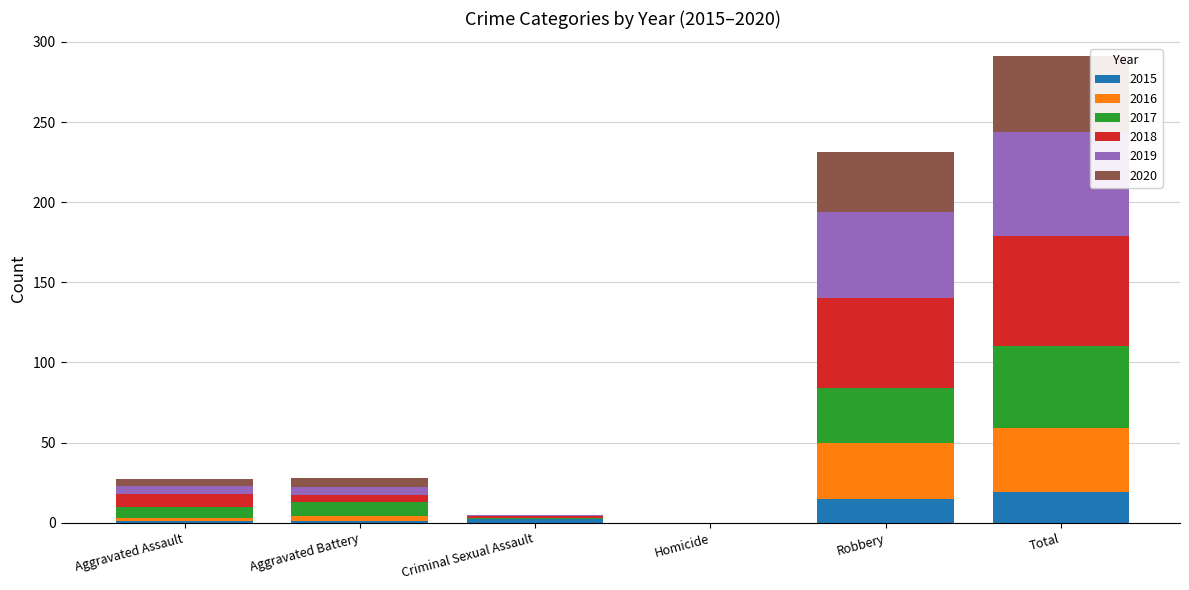

At which category is the sum across all series the highest?

Total